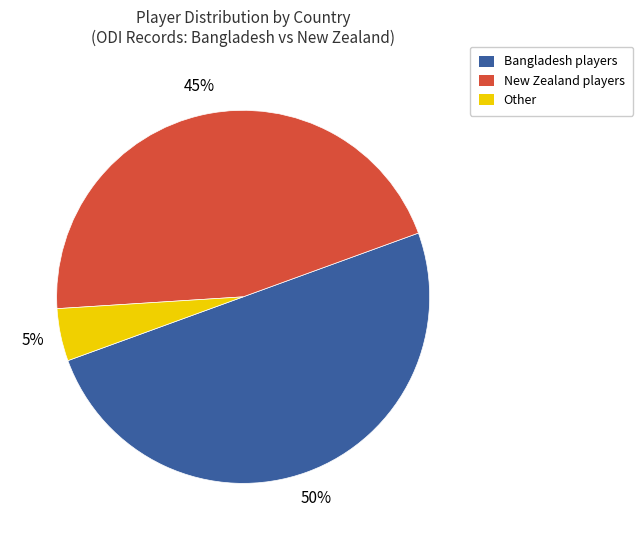

To the nearest percent, what is the difference between the largest and smallest slice percentages?

45%